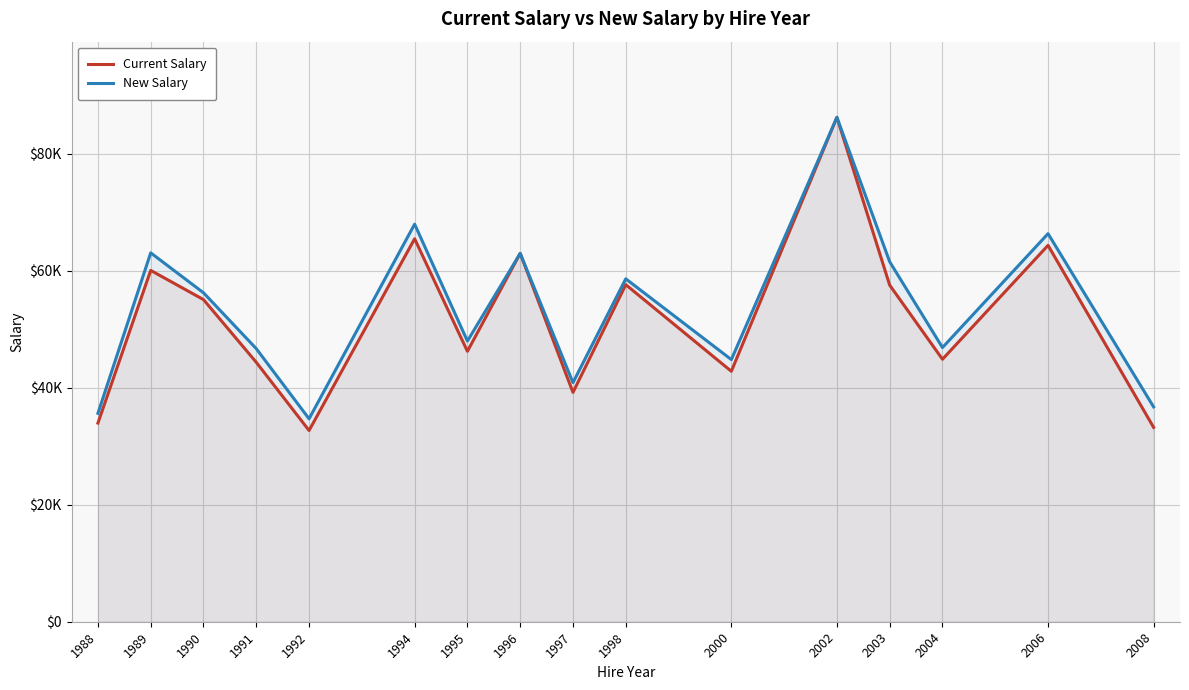

Does the chart display data point markers on the line(s)?

No